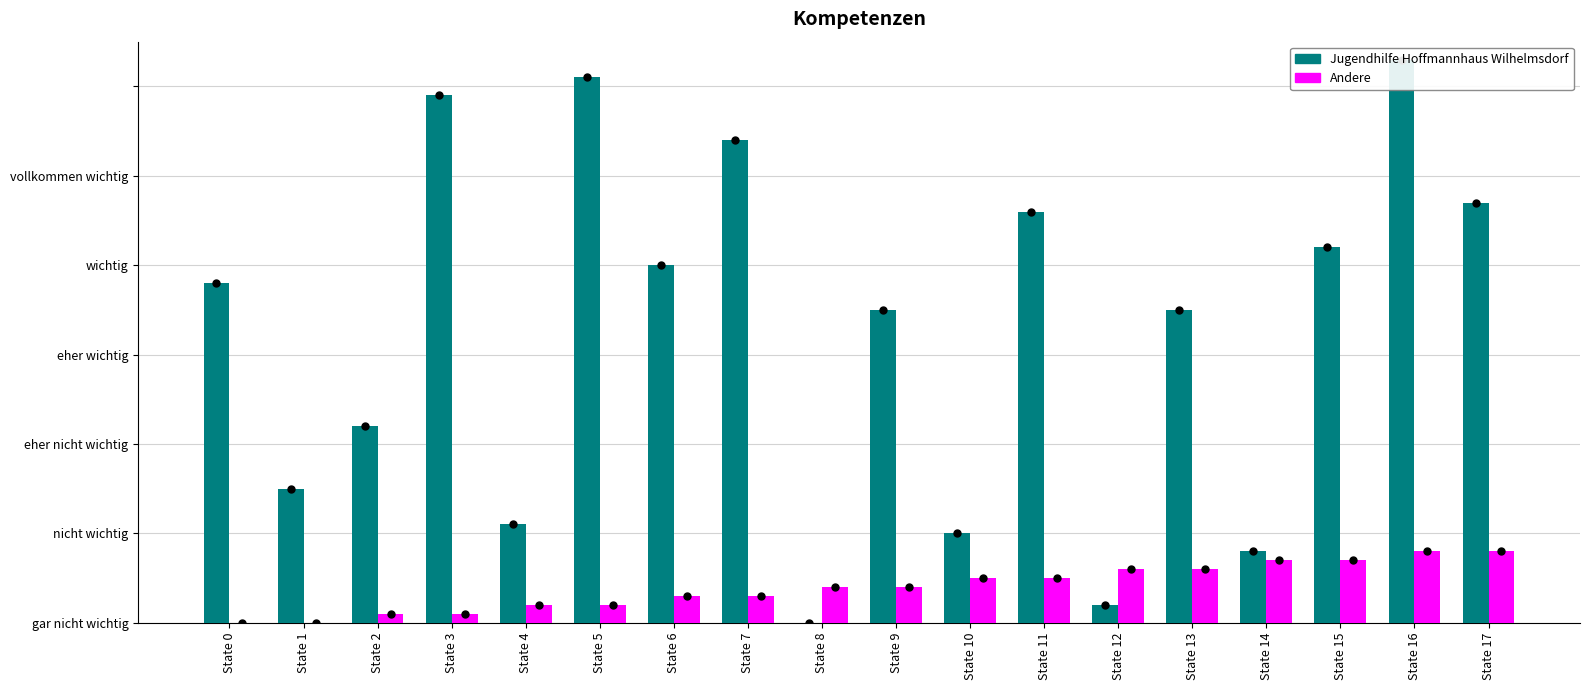

At State 9, list the series in order from largest to smallest.

Jugendhilfe Hoffmannhaus Wilhelmsdorf, Andere